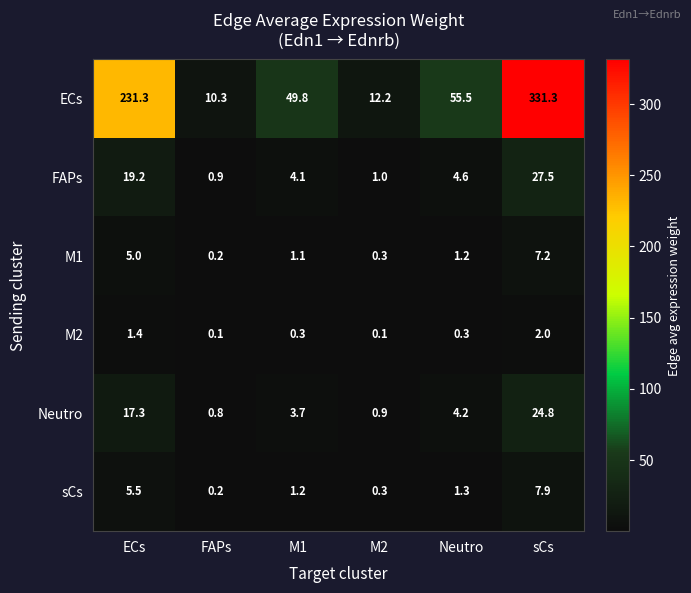

Where does the FAPs series first go above 4?

ECs